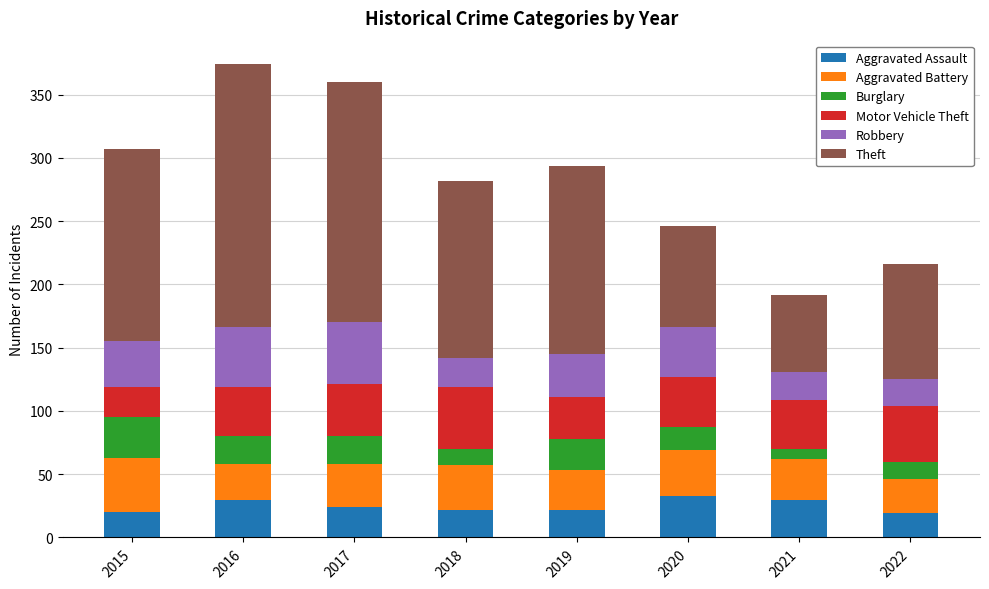

What is the minimum value for Aggravated Assault?

19